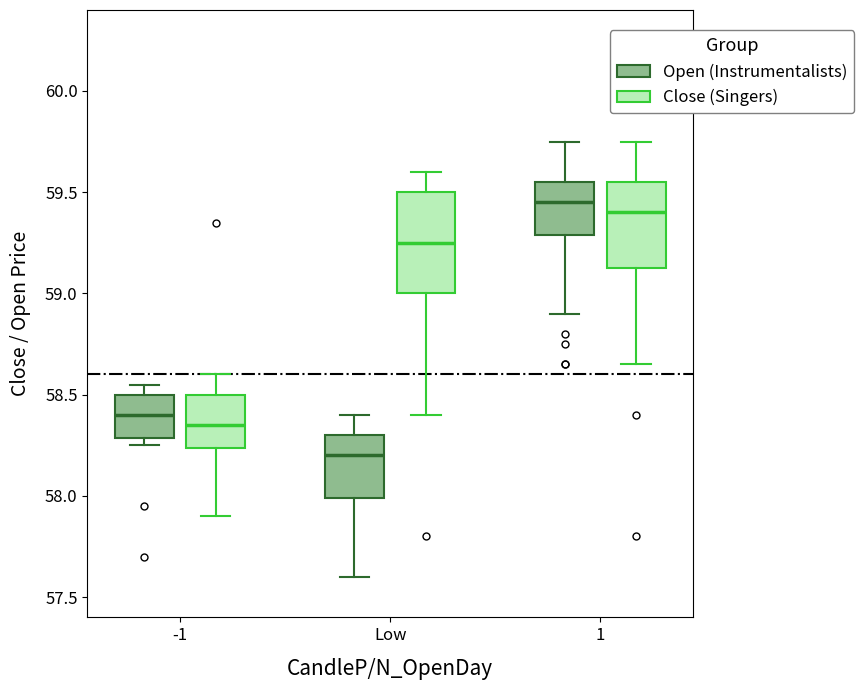

Which box is the tallest, from its lower edge to its upper edge?

Low (Close (Singers))